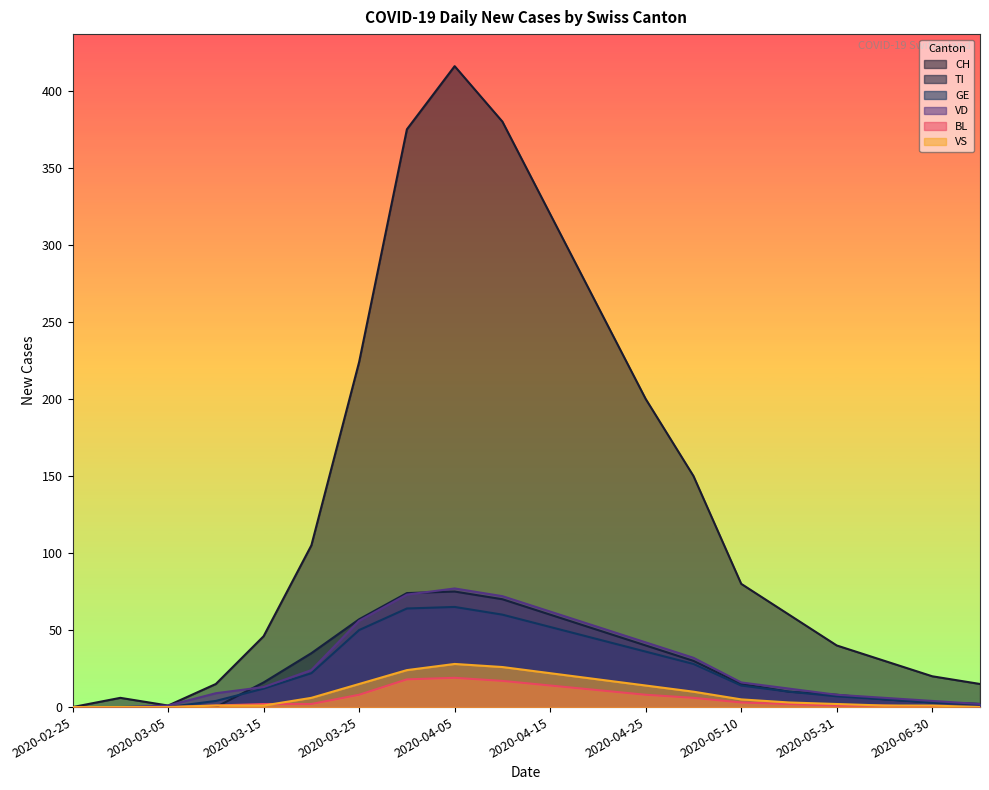

Where does the VS series first go above 5?

2020-03-20